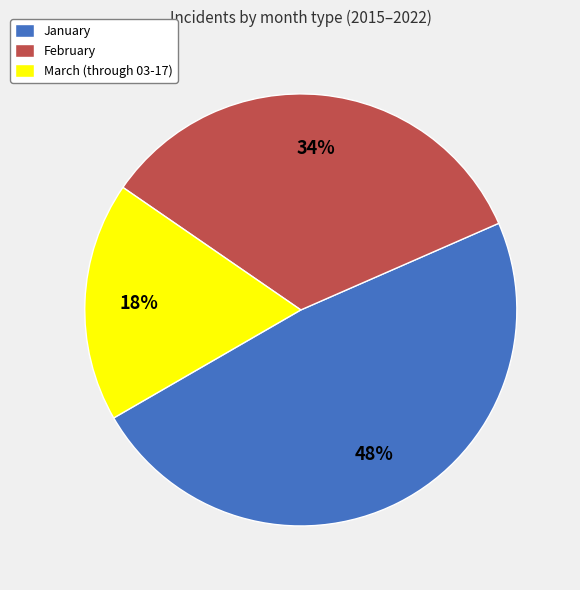

Is it true that January is 48% of the pie?

True